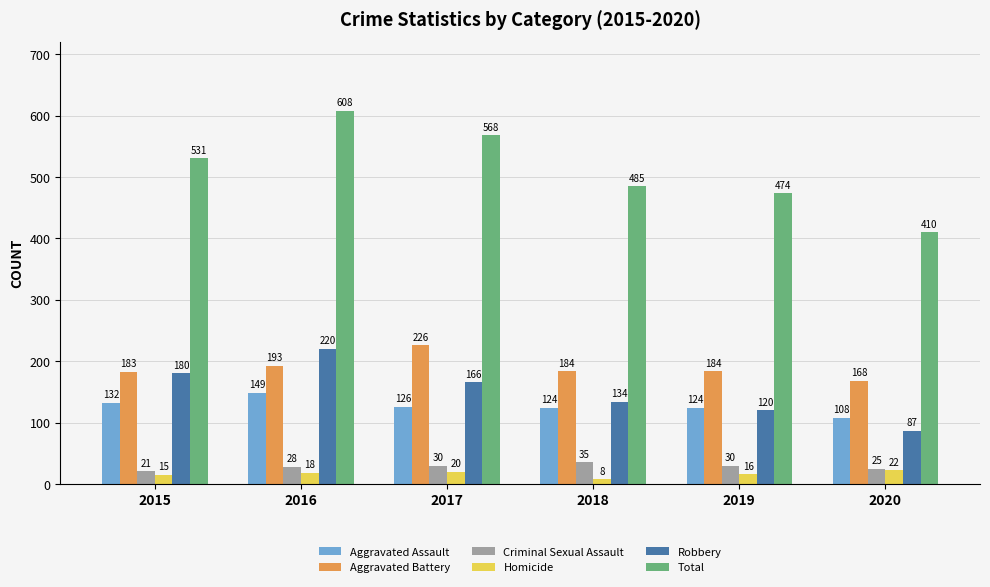

Which category has the highest value in the Aggravated Assault series?

2016